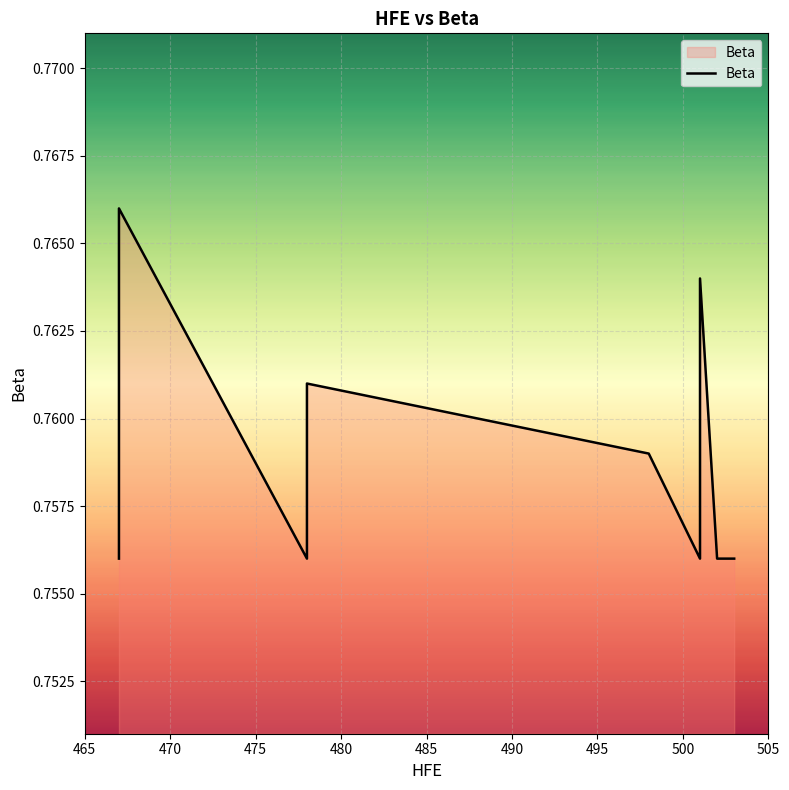

Reading left to right, transcribe all the data shown in this chart.

0.8	0.8	0.8	0.8	0.8	0.8	0.8	0.8	0.8	0.8	0.8	0.8